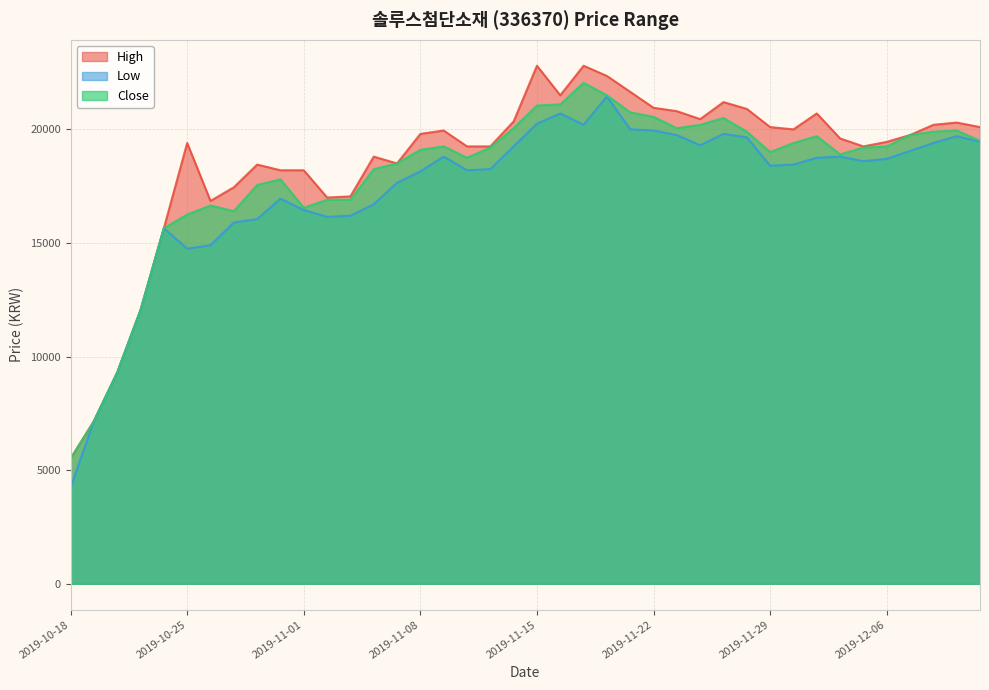

Rank the series by their average value, from lowest to highest.

Low, Close, High